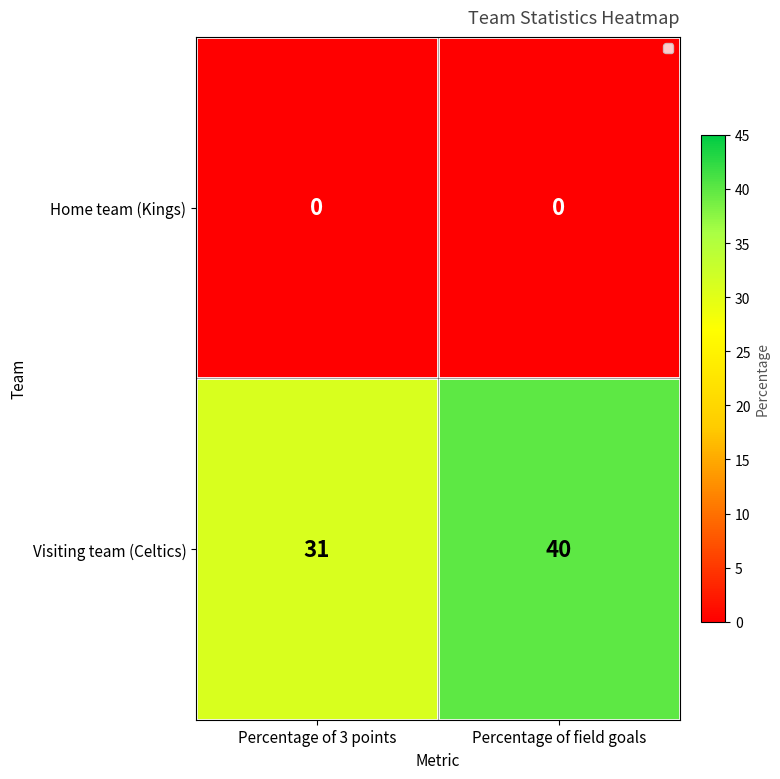

Reading left to right, list all the values displayed in this chart.

Home team (Kings): 0	0
Visiting team (Celtics): 31	40